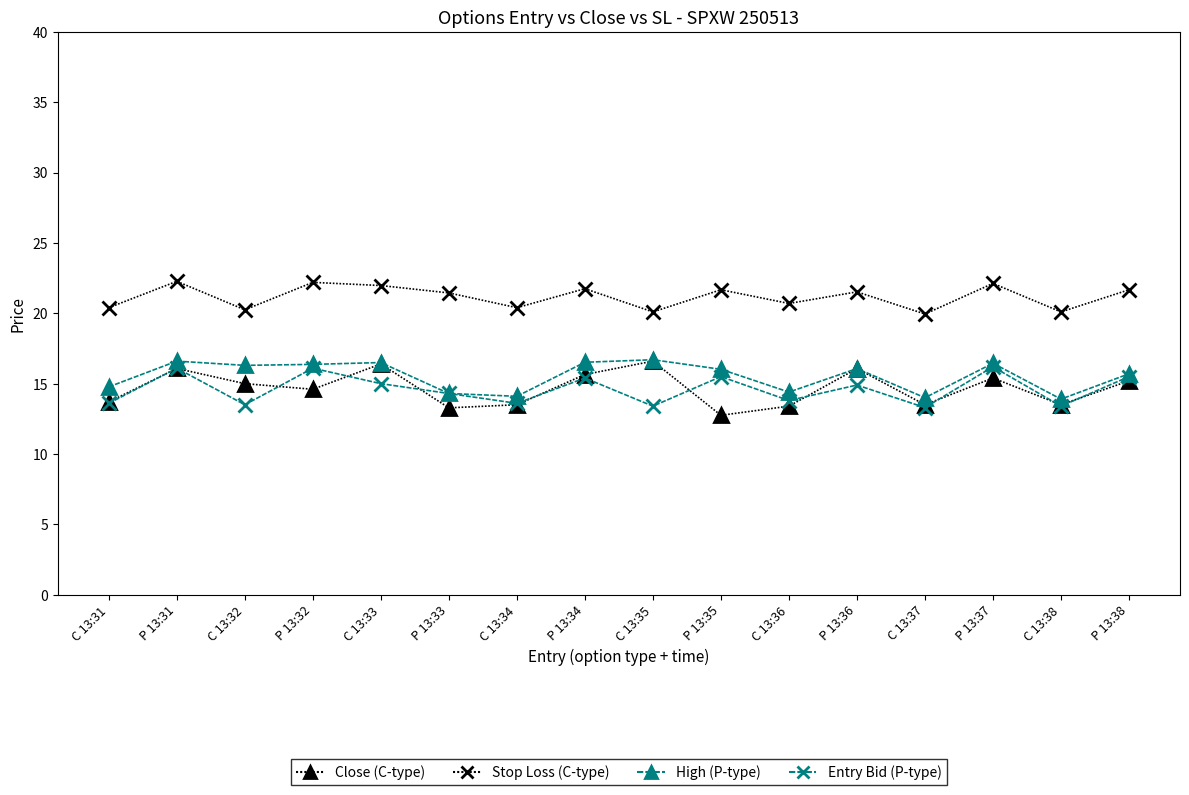

At how many categories does at least one series exceed 15?

16